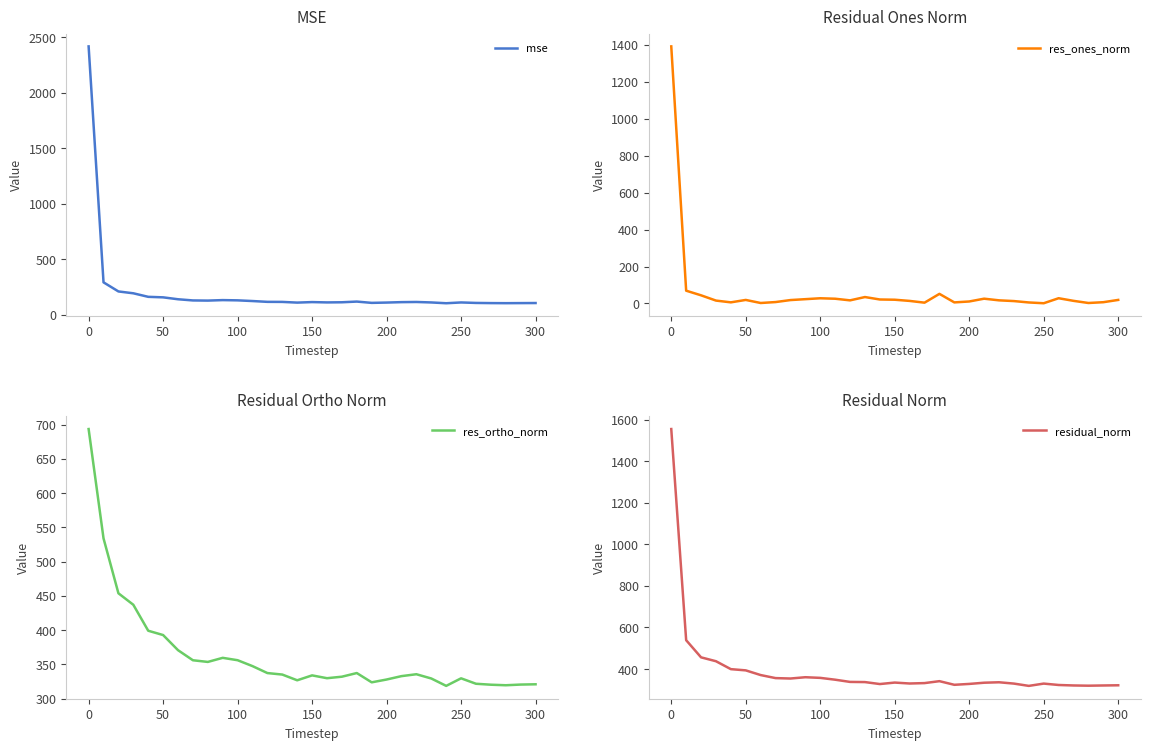

What is the highest value of the mse series?

2416.0